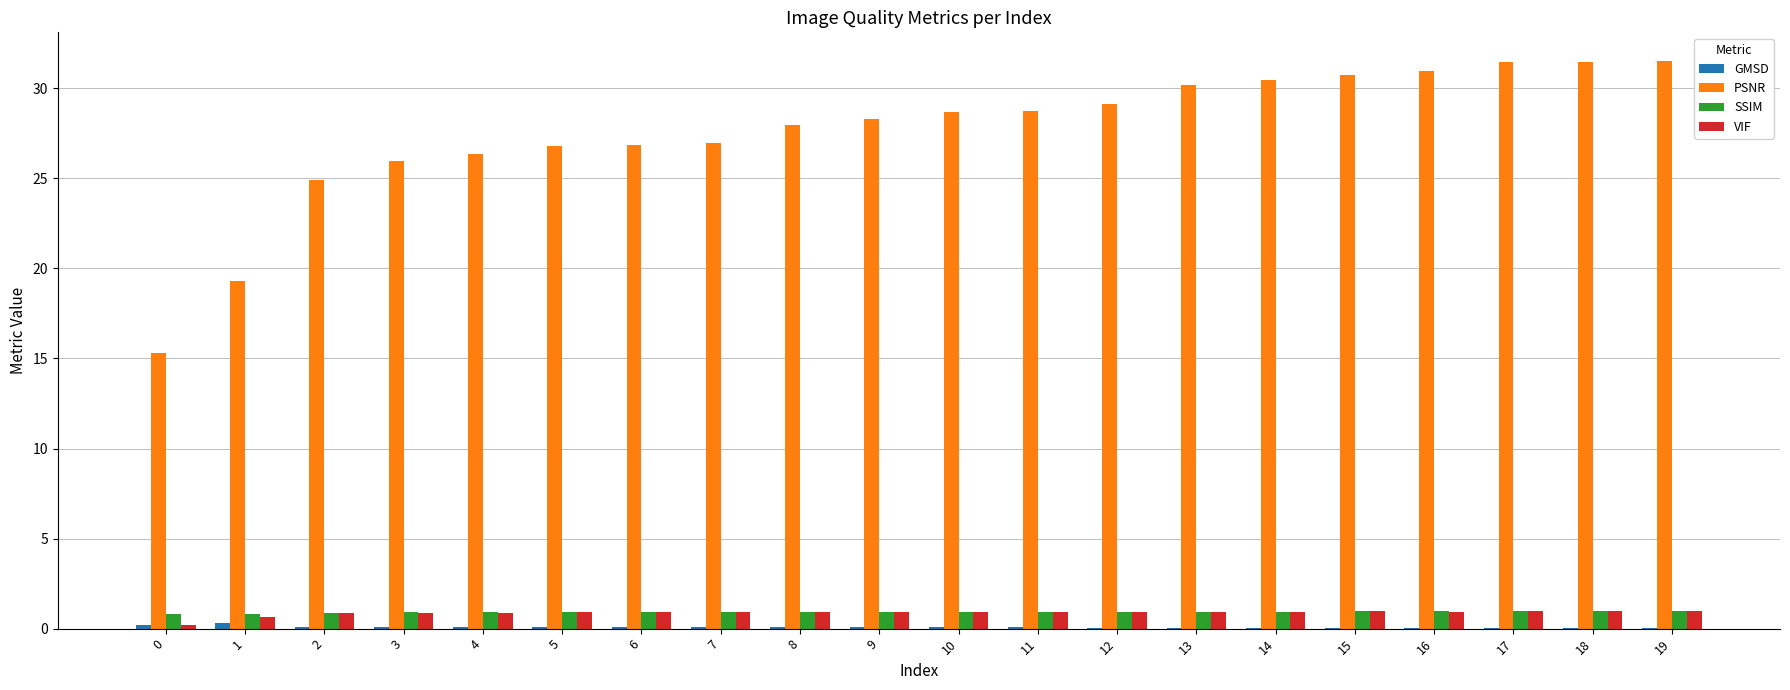

Is it true that PSNR equals 56.1 at 18?

False